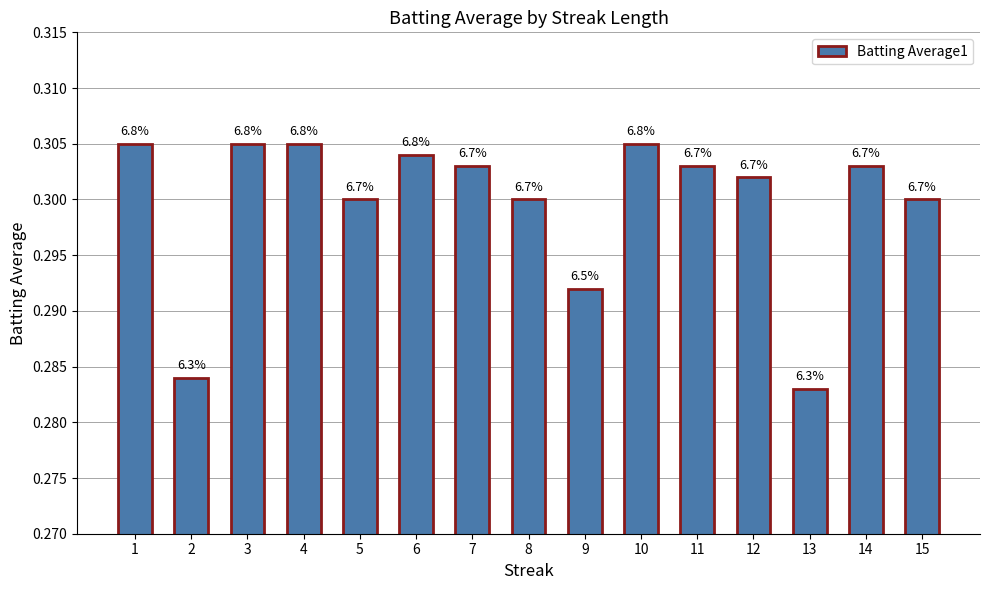

Reading left to right, transcribe all the data shown in this chart.

1=0.3	2=0.3	3=0.3	4=0.3	5=0.3	6=0.3	7=0.3	8=0.3	9=0.3	10=0.3	11=0.3	12=0.3	13=0.3	14=0.3	15=0.3